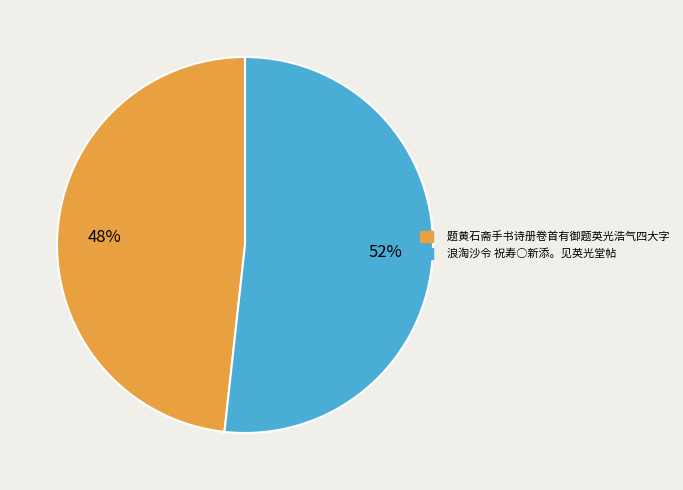

Rank the categories by value from lowest to highest.

题黄石斋手书诗册卷首有御题英光浩气四大字, 浪淘沙令 祝寿○新添。见英光堂帖